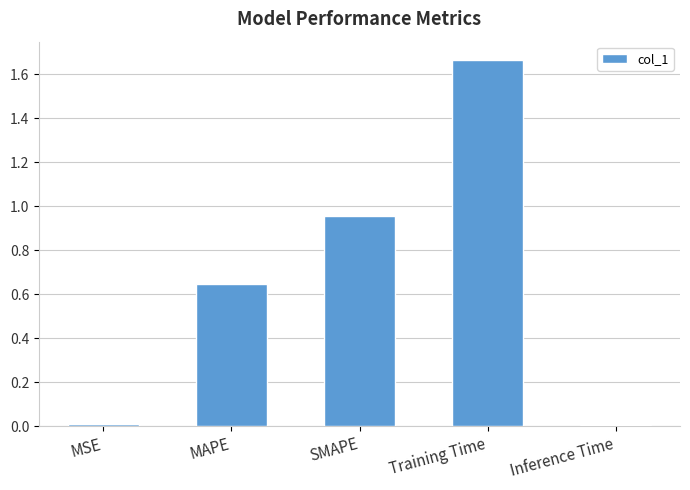

What is the change in value from MSE to Training Time?

+1.7